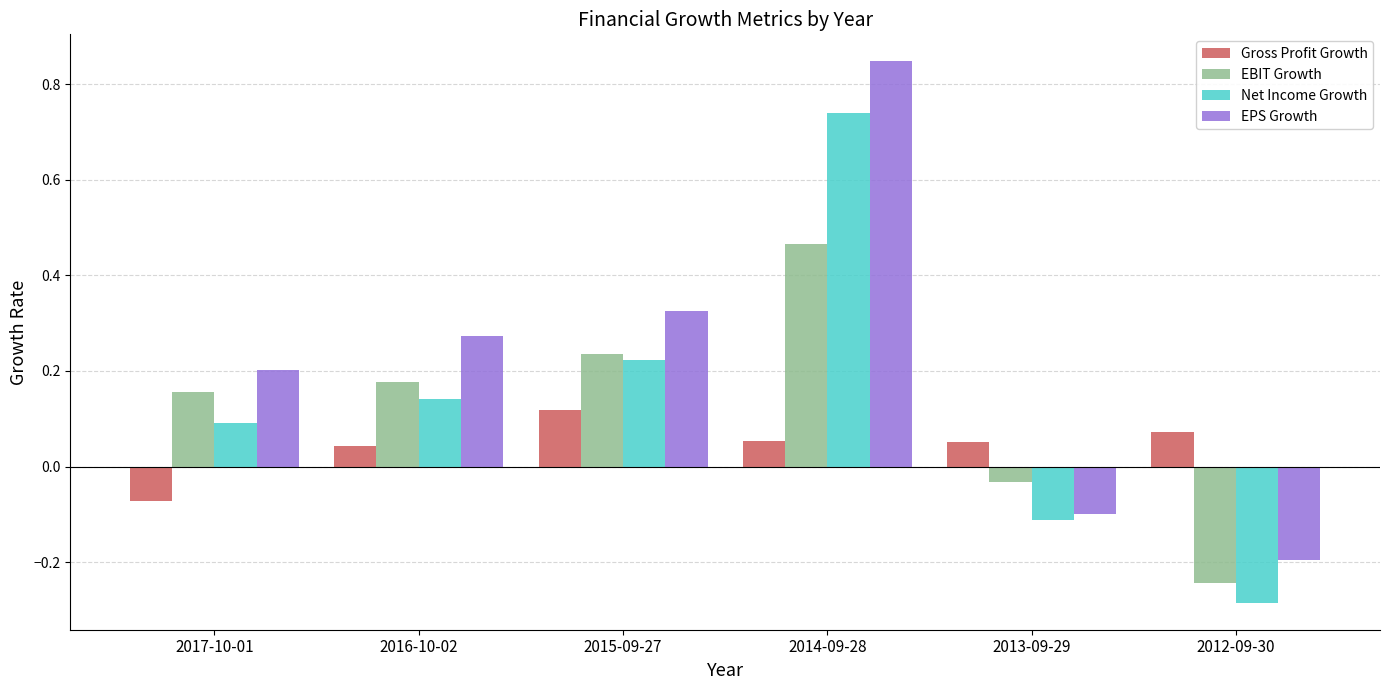

What is the difference between the maximum and minimum values in the EPS Growth series?

1.0